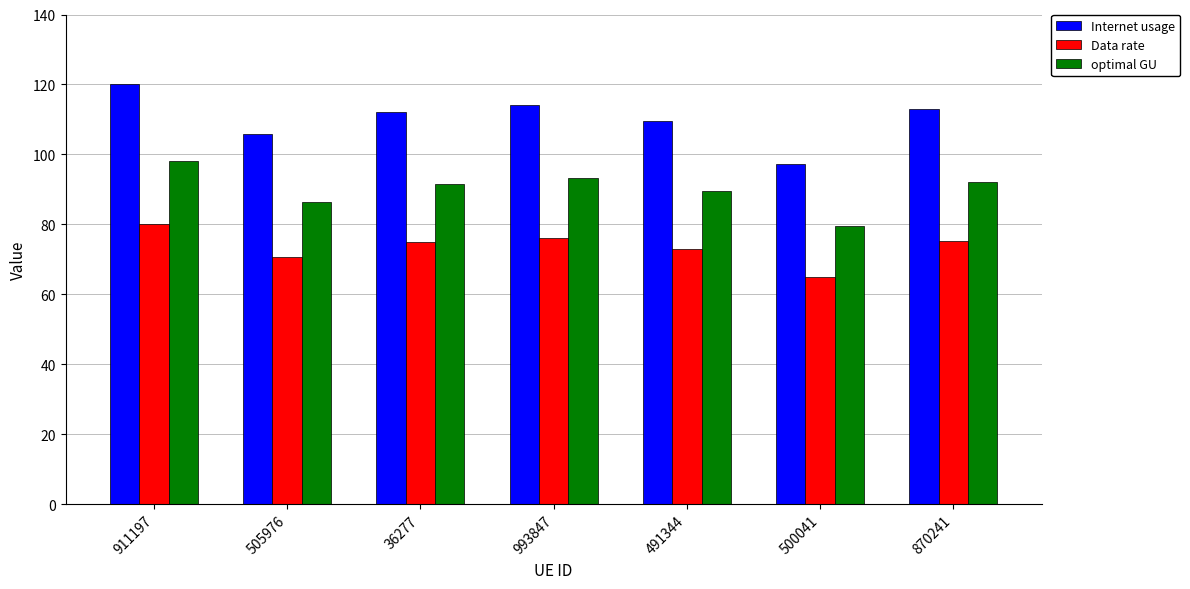

What is the label of the 2nd bar from the right?

500041